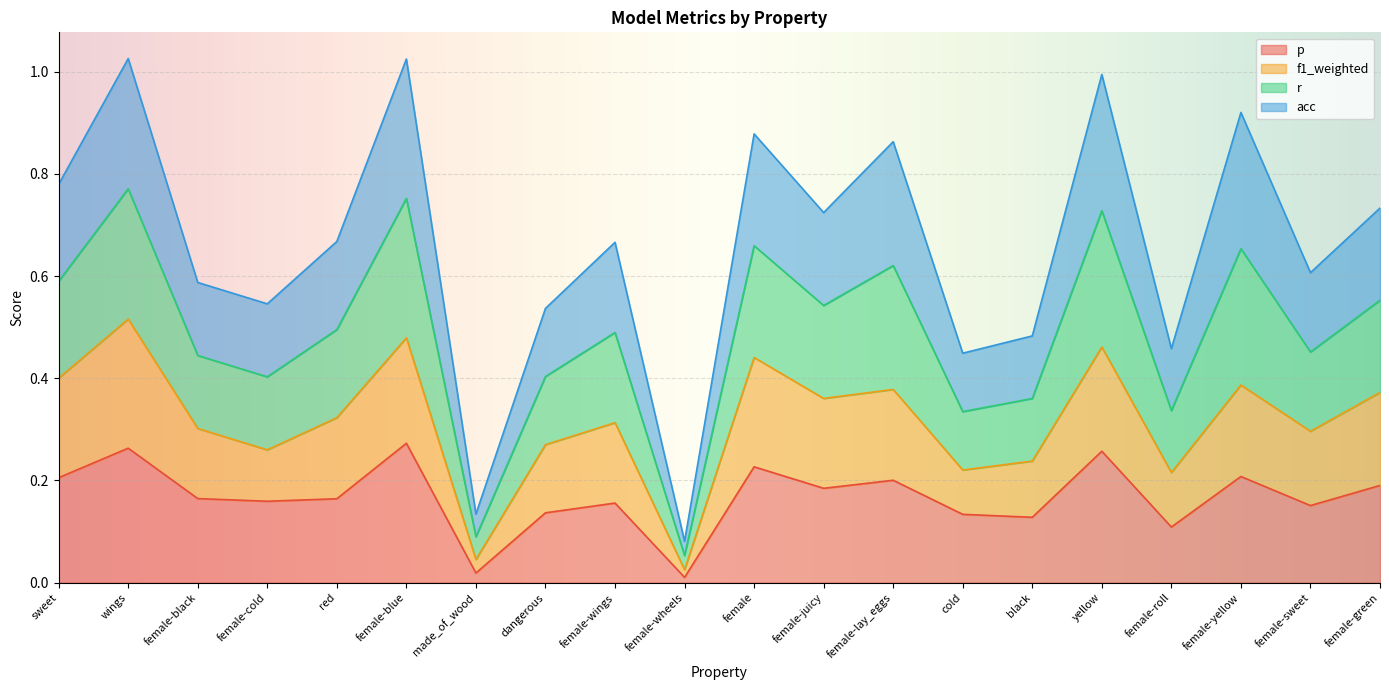

True or false: r and f1_weighted intersect in this chart.

False